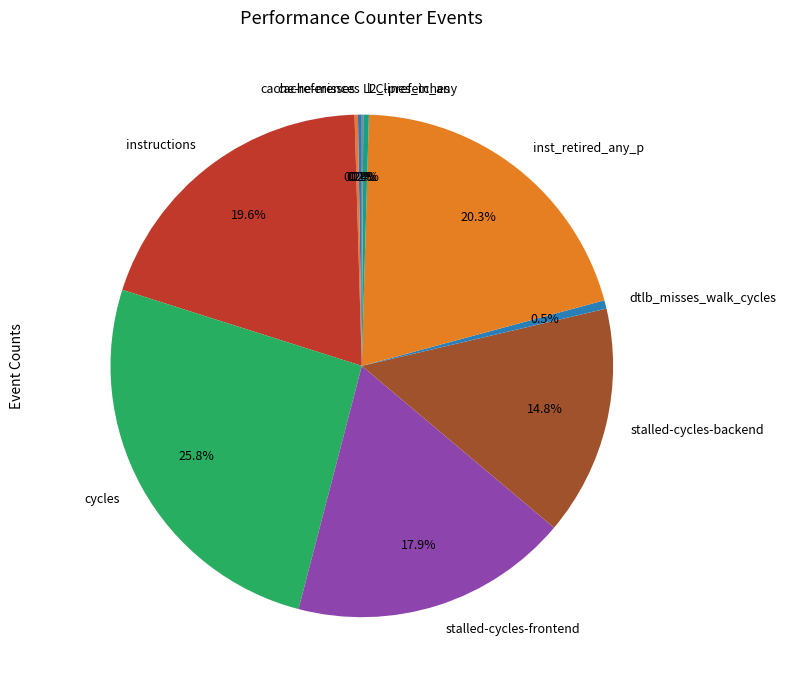

Between l2_lines_in_any and inst_retired_any_p, which is larger?

inst_retired_any_p